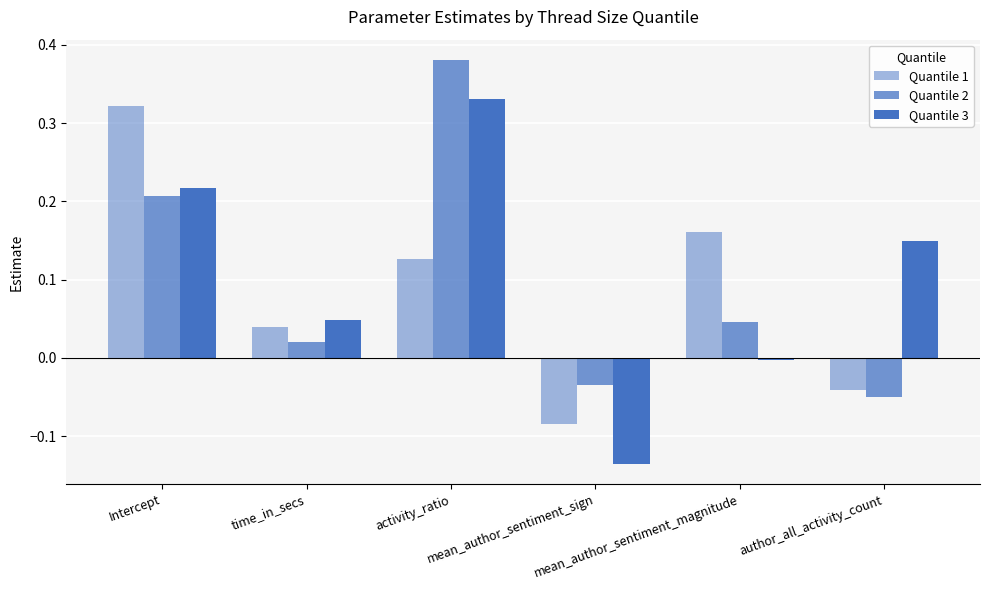

List the labels in order of Quantile 2 value, smallest first.

author_all_activity_count, mean_author_sentiment_sign, time_in_secs, mean_author_sentiment_magnitude, Intercept, activity_ratio